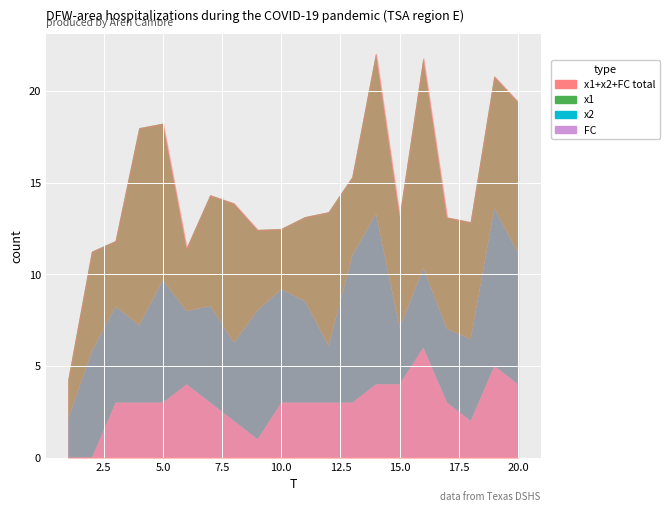

What is the difference between the maximum and minimum values in the x1 series?

9.3